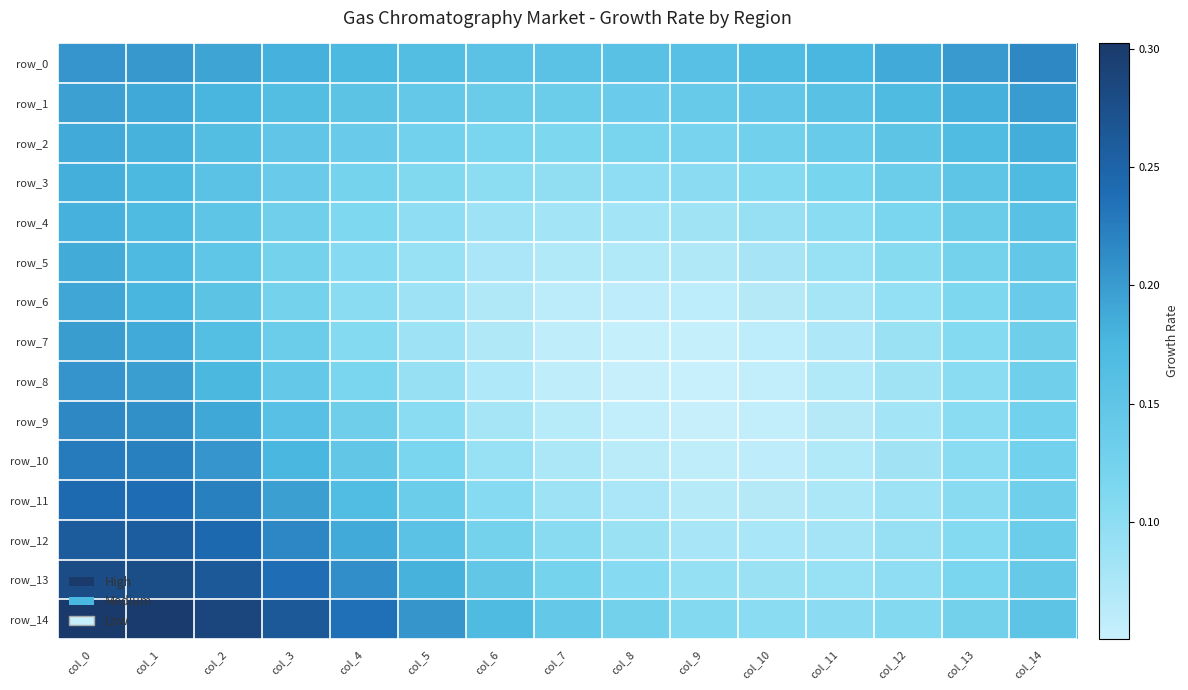

What is the average value of the row_14 series?

0.2